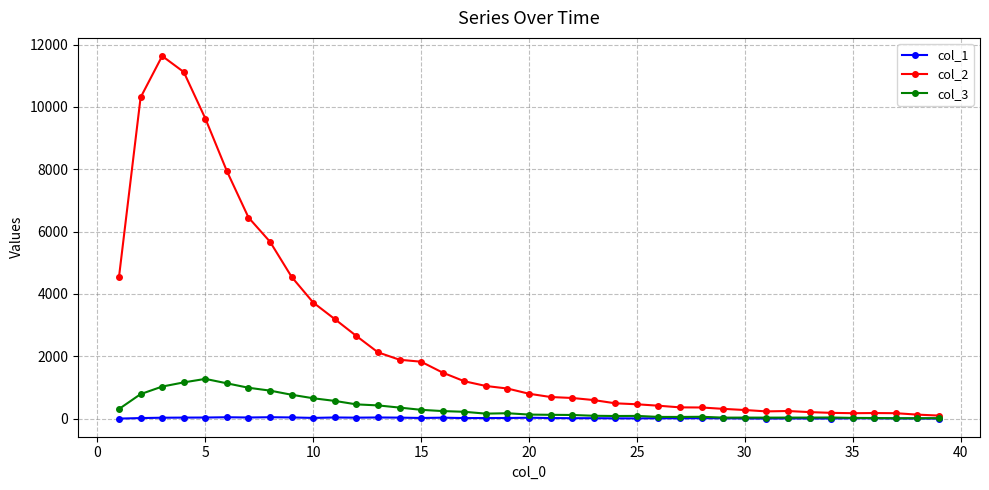

Which series has the largest range (max minus min)?

col_2